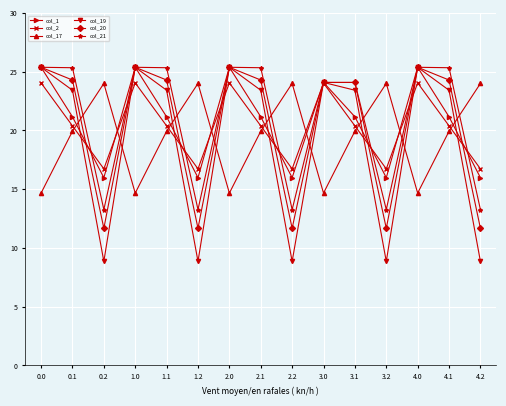

What is the label of the 12th point from the left?

3.2